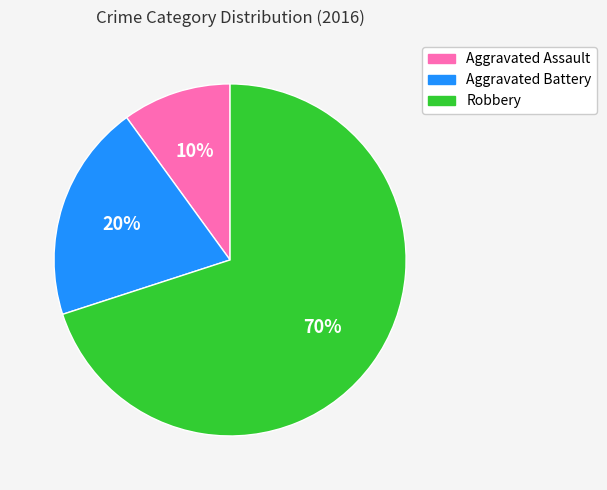

To the nearest percent, what is the difference between the largest and smallest slice percentages?

60%